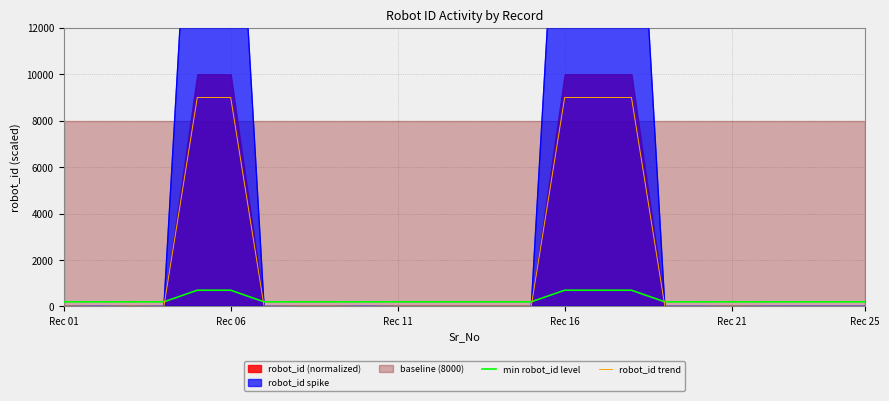

What is the highest value of the robot_id trend series?

9000.0